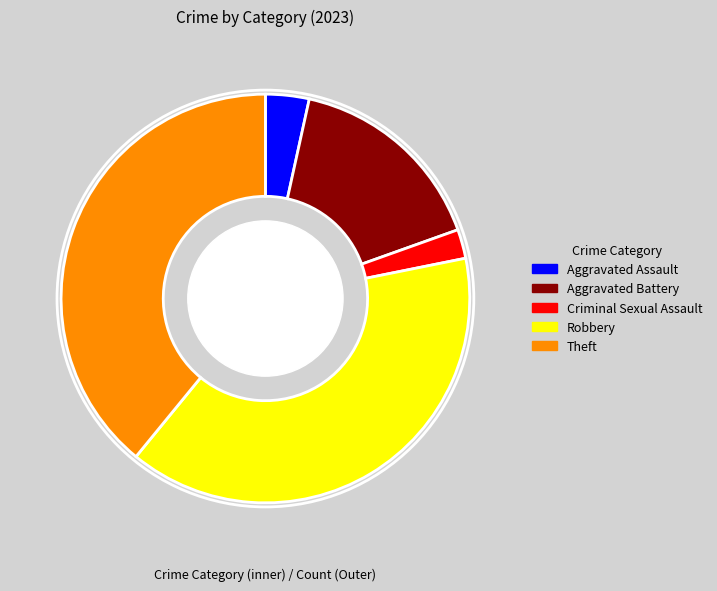

How many slices are in this pie chart?

5